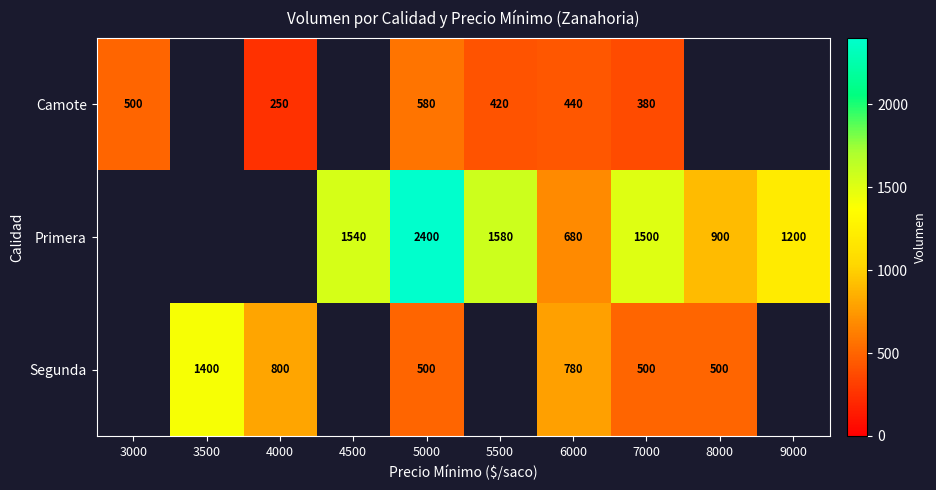

How many series are shown in this chart?

3